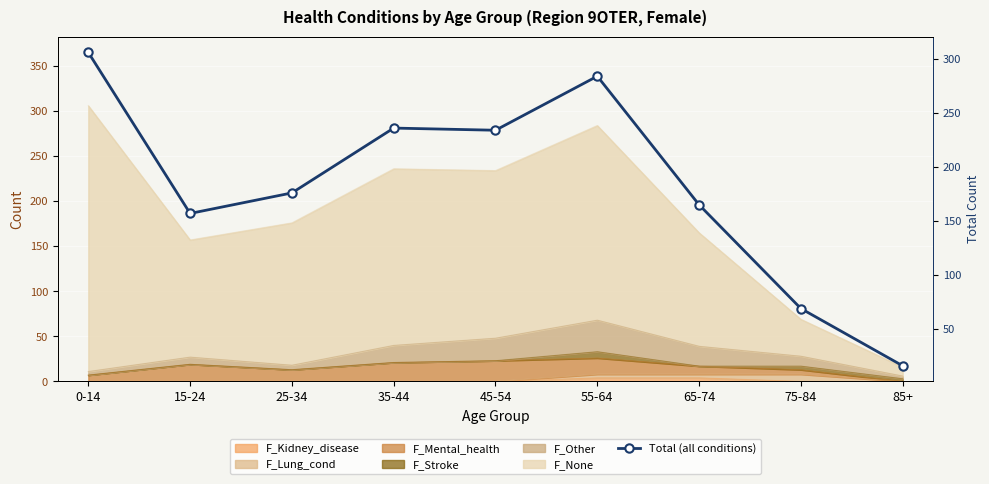

What is the label of the 4th point from the right?

55-64